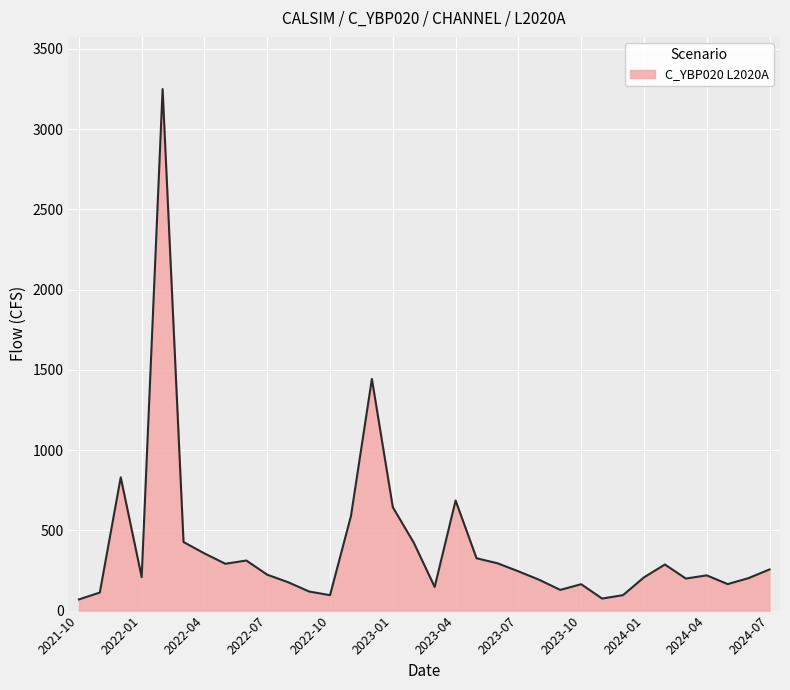

What is the smallest value displayed?

69.6